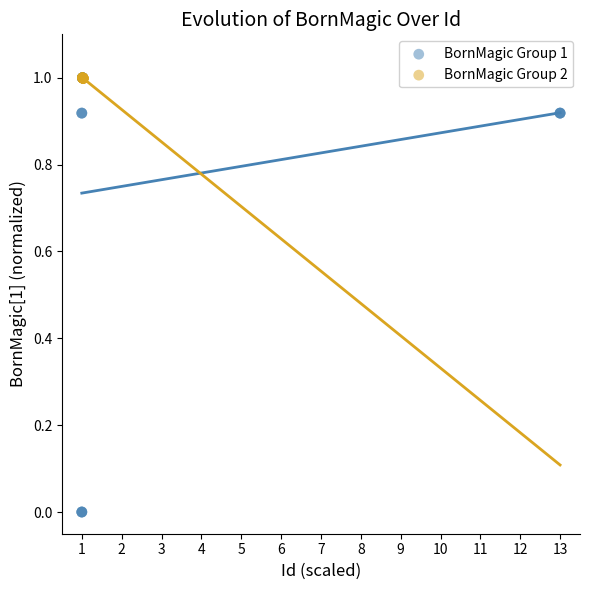

What are all the series names shown in the legend?

BornMagic Group 1, BornMagic Group 2